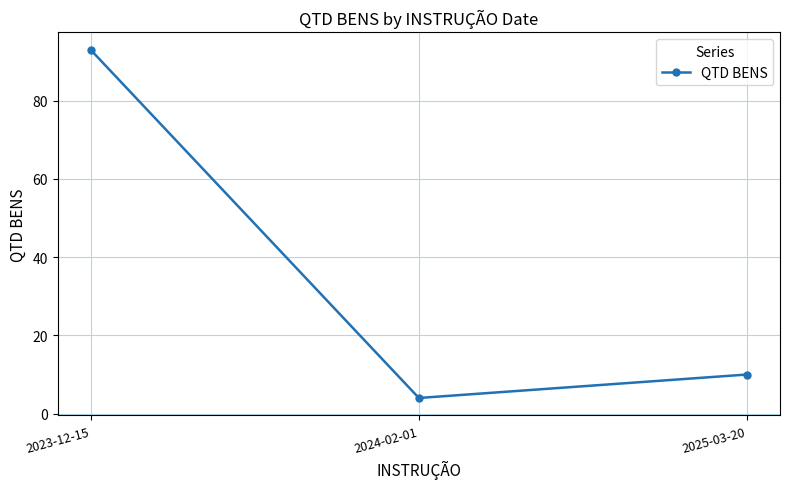

Between 2023-12-15 and 2025-03-20, which is larger?

2023-12-15